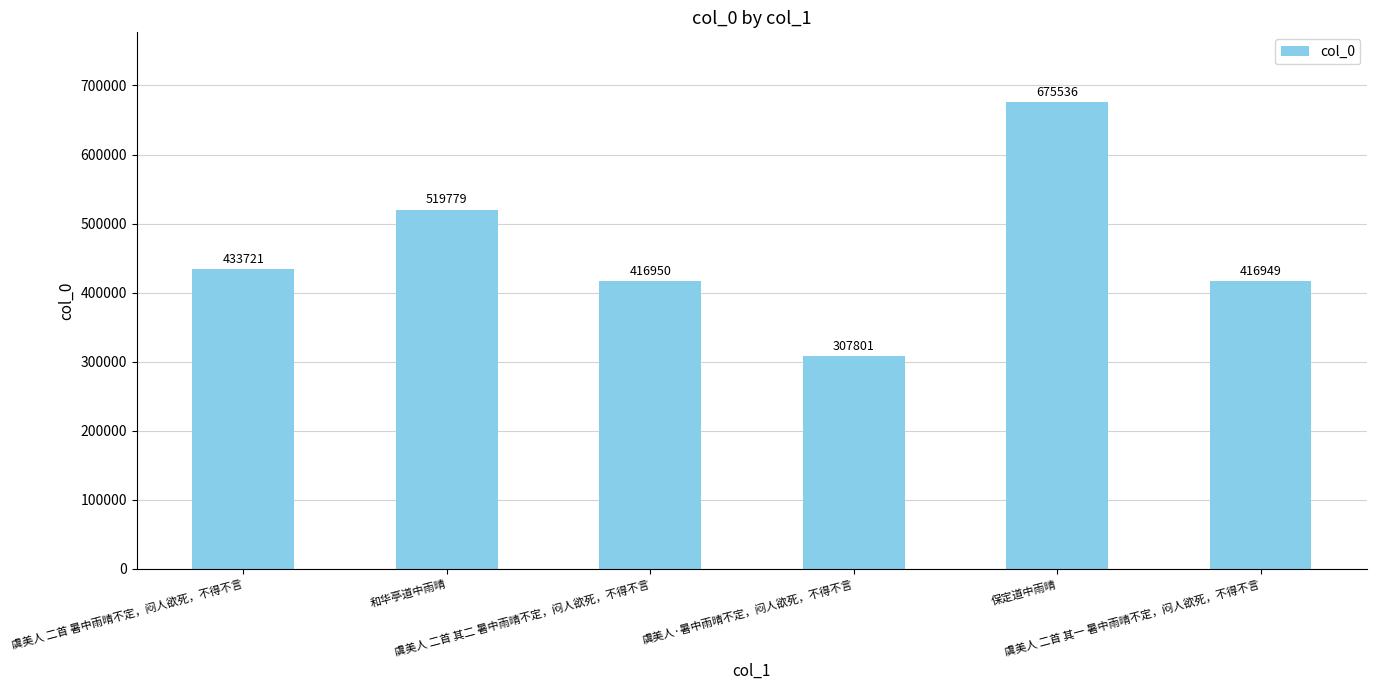

What is the value of the 6th bar from the left?

416949